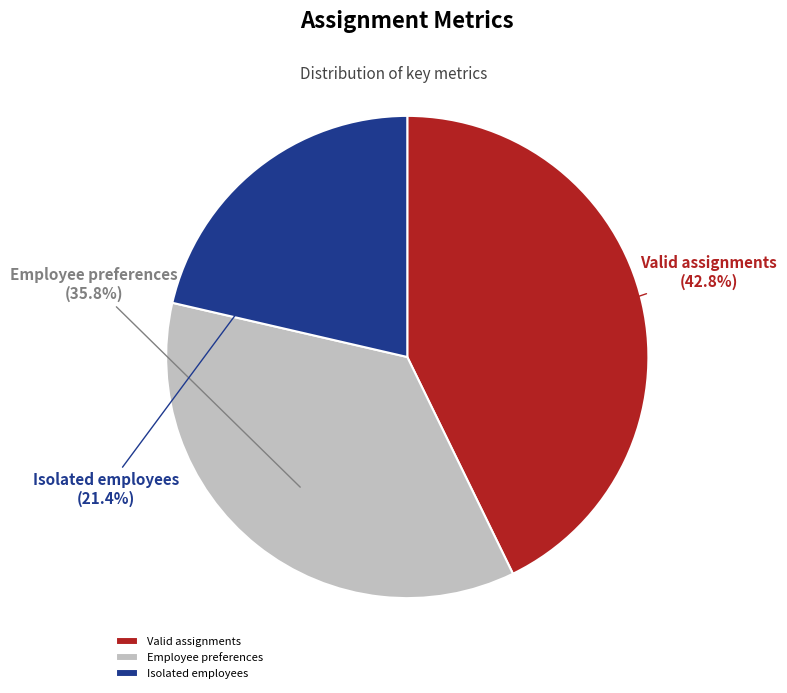

The Isolated employees slice represents 10% of the pie. True or false?

False